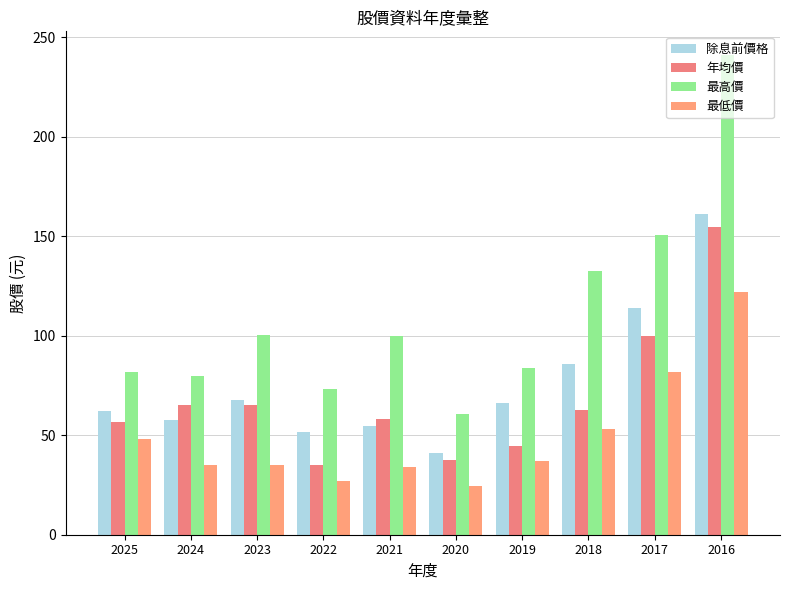

What is the difference between the maximum and minimum values in the 最高價 series?

180.4